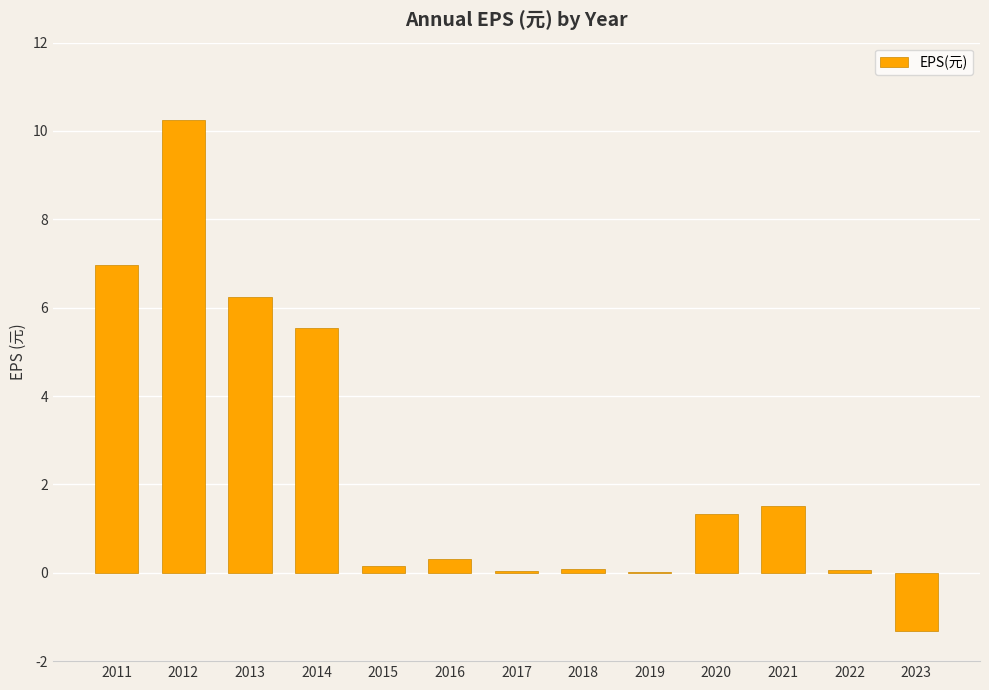

Which label corresponds to the largest value in the chart?

2012